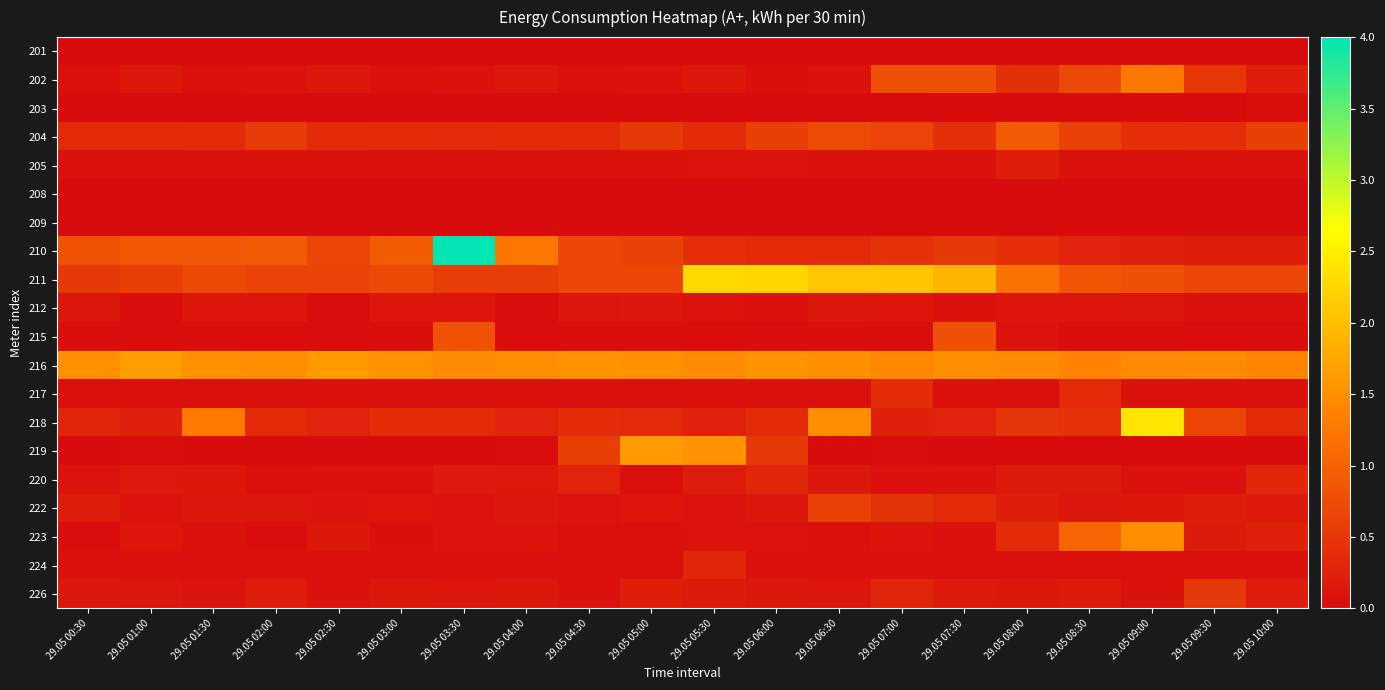

Which label corresponds to the largest value in the chart?

29.05 03:30